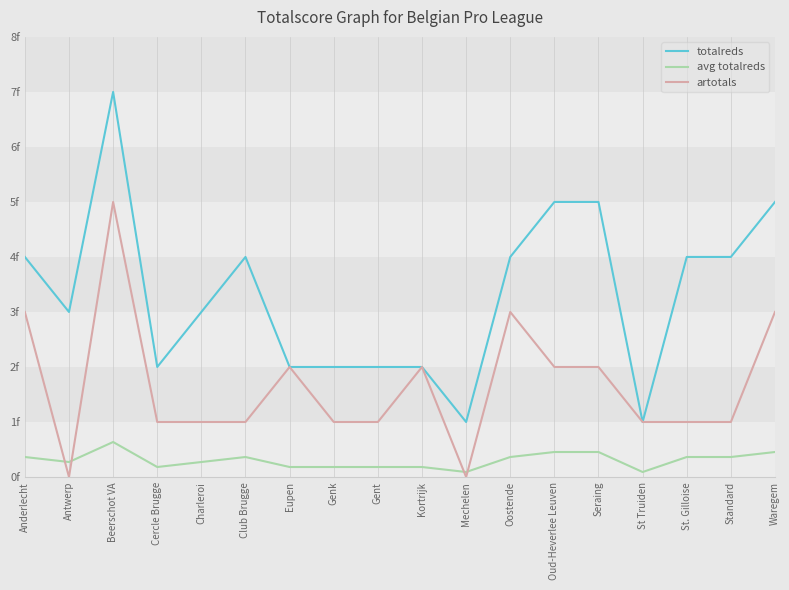

Where is the first local minimum for totalreds?

Antwerp